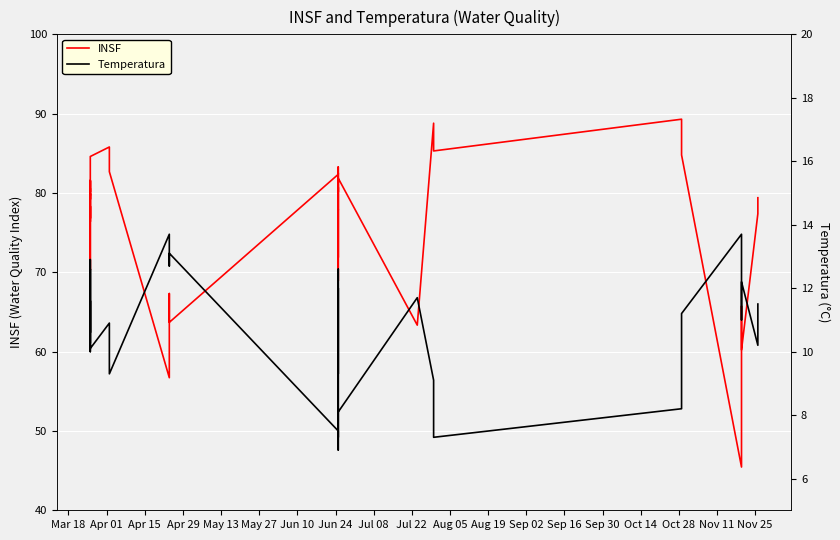

What is the smallest value displayed?

6.9